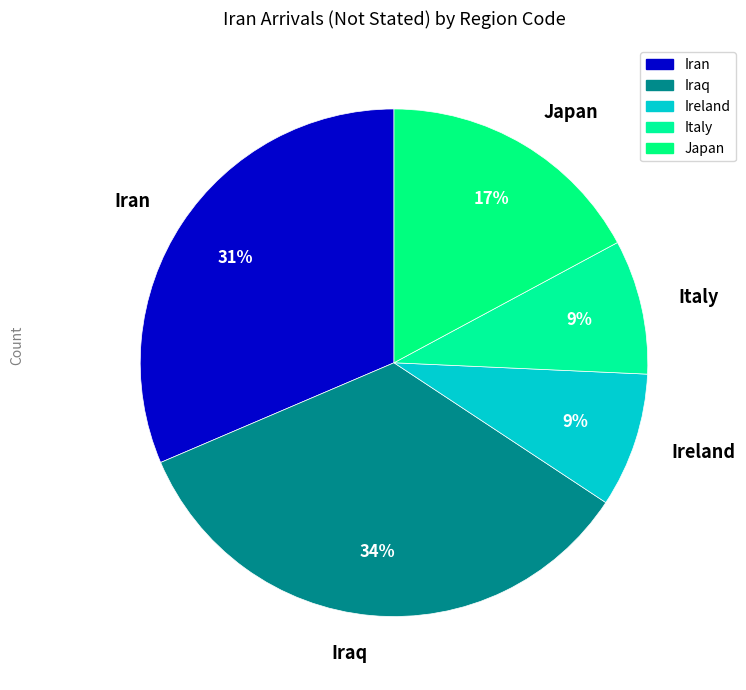

The Japan slice represents 24% of the pie. True or false?

False